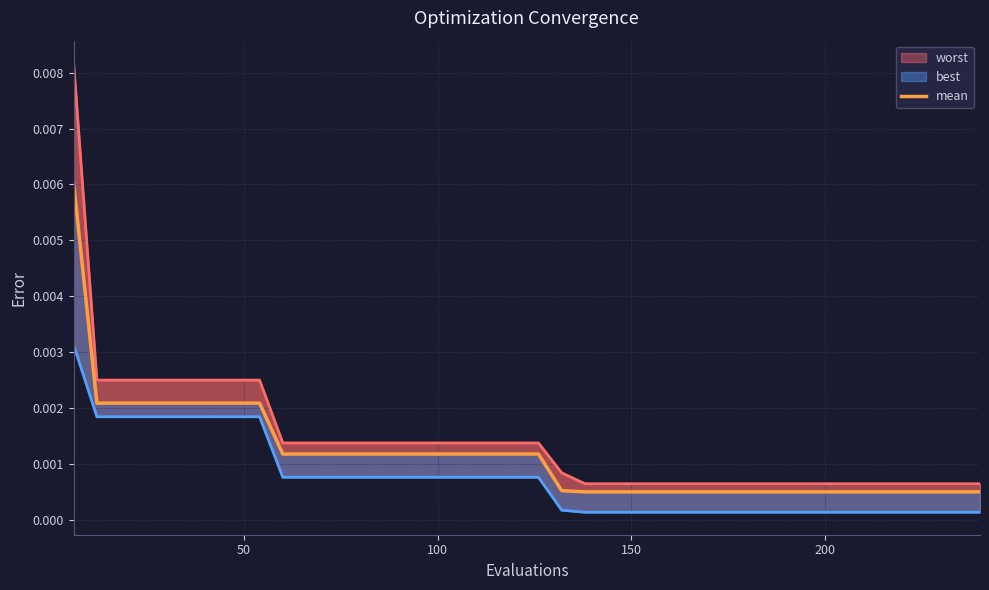

True or false: best and worst cross at least once.

False